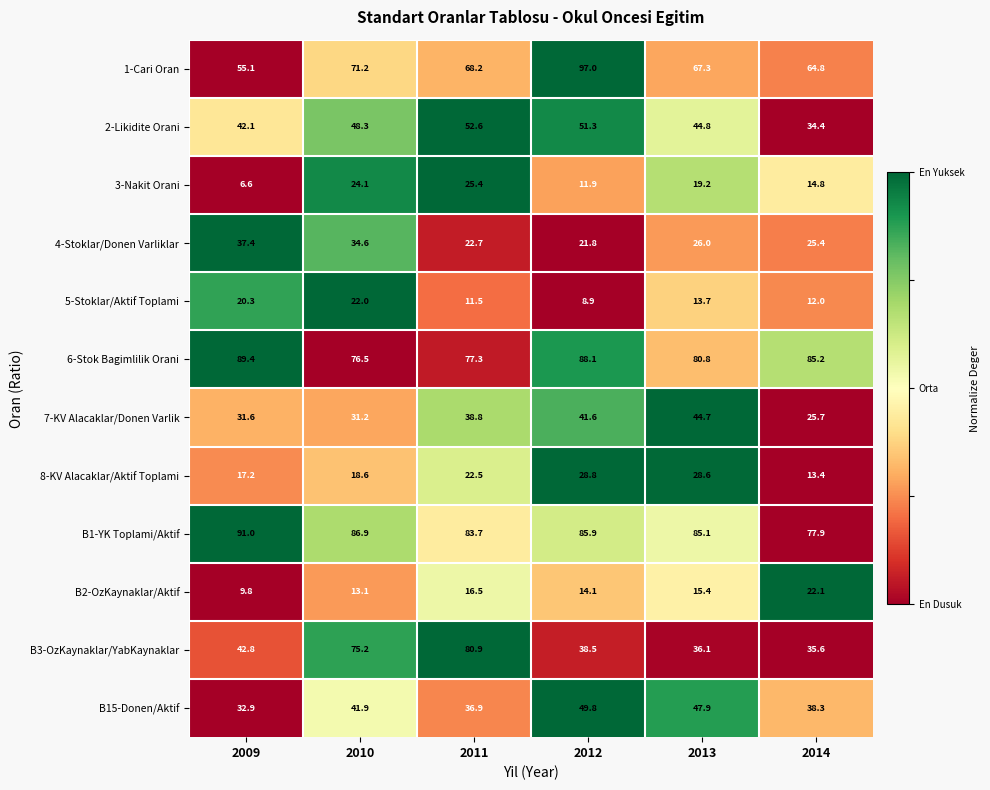

How many data points in B1-YK Toplami/Aktif are less than 85?

2